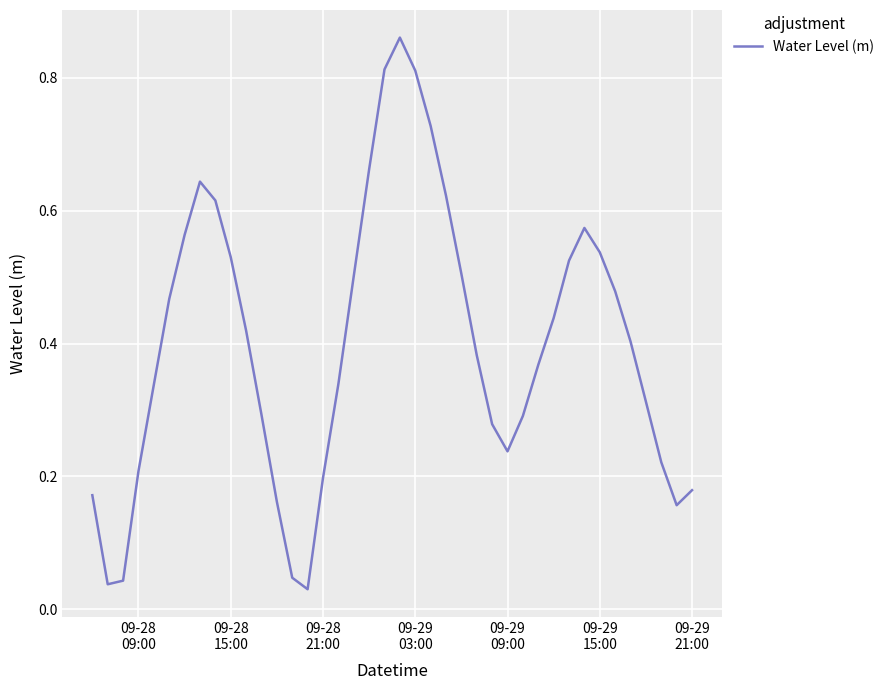

How many interior local valleys (lower than both neighbors) does the data have?

4